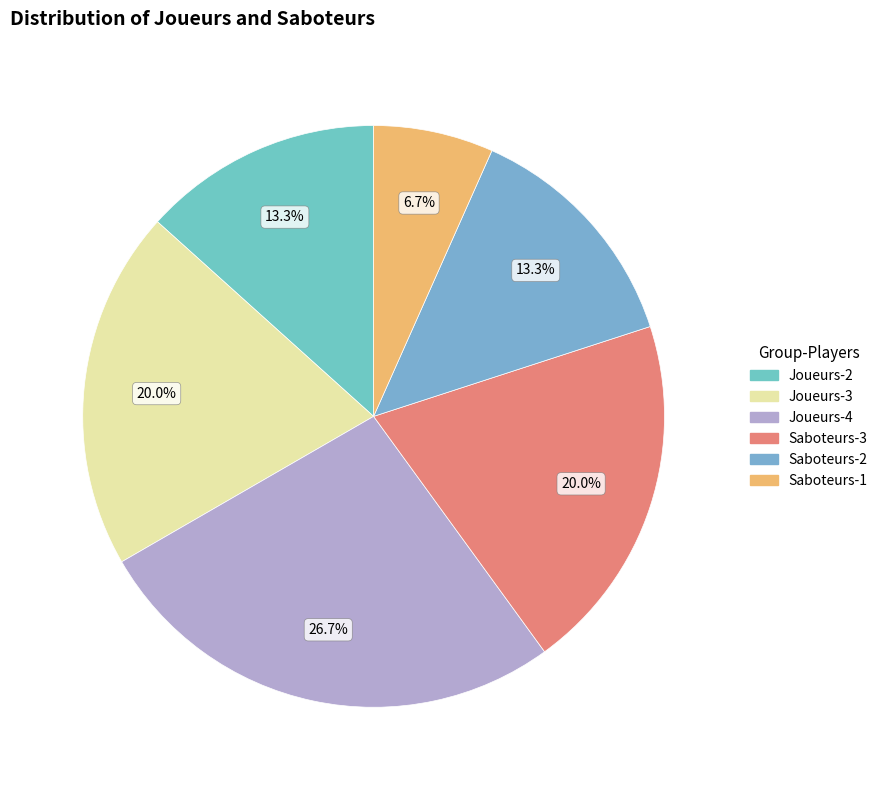

Count the number of slices in the pie.

6